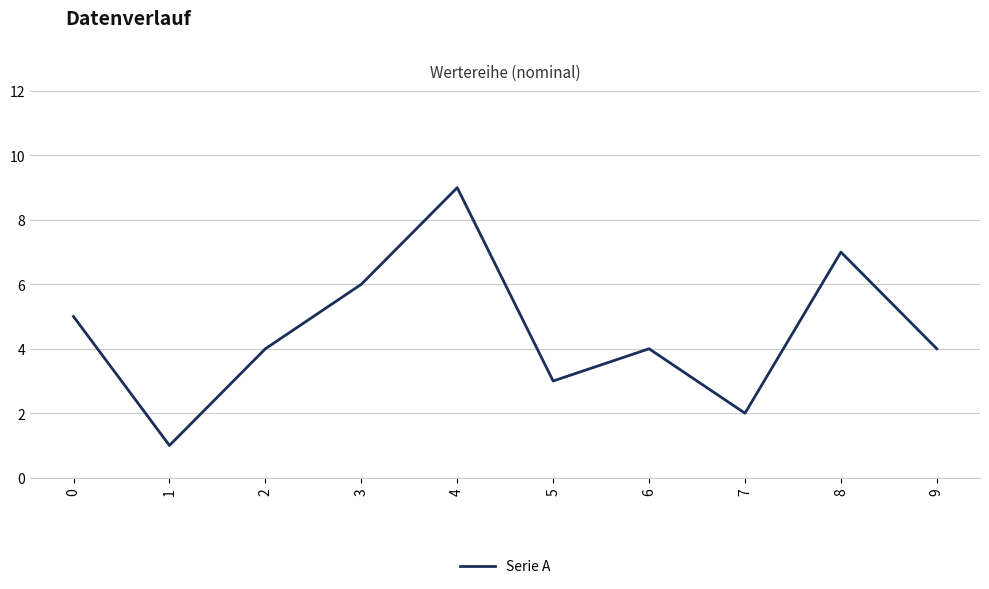

The chart shows a value of 7 at 0. True or false?

False